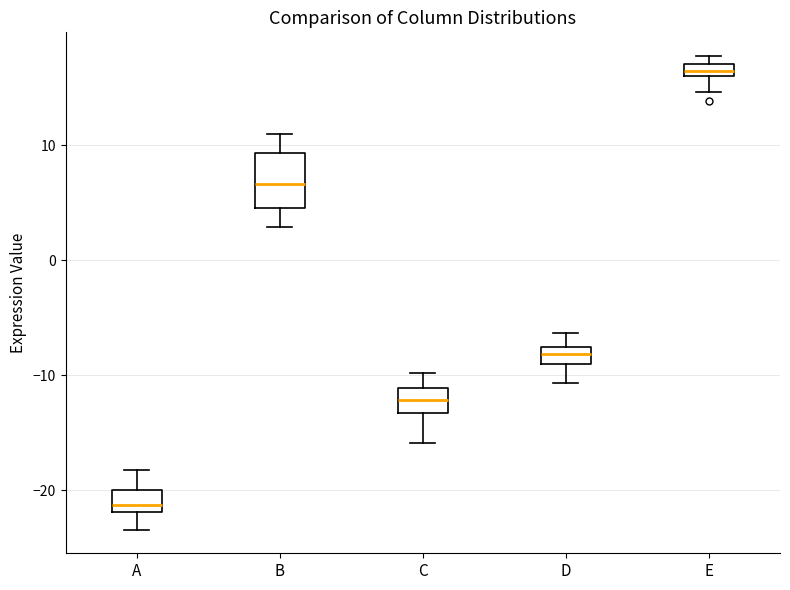

Which box is the tallest, from its lower edge to its upper edge?

B